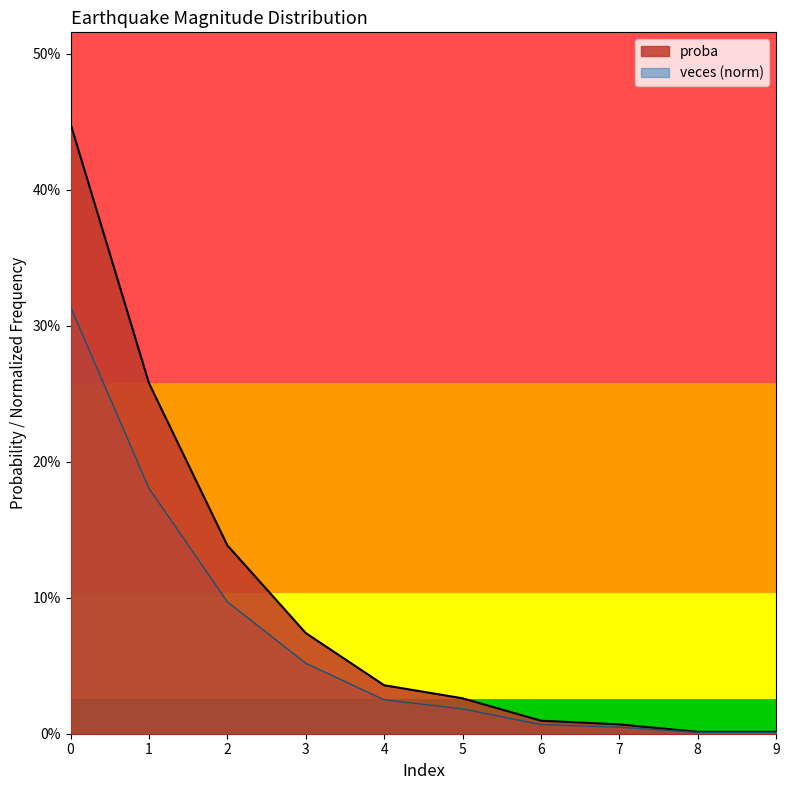

True or false: veces has more than 2 points higher than both neighbors.

False